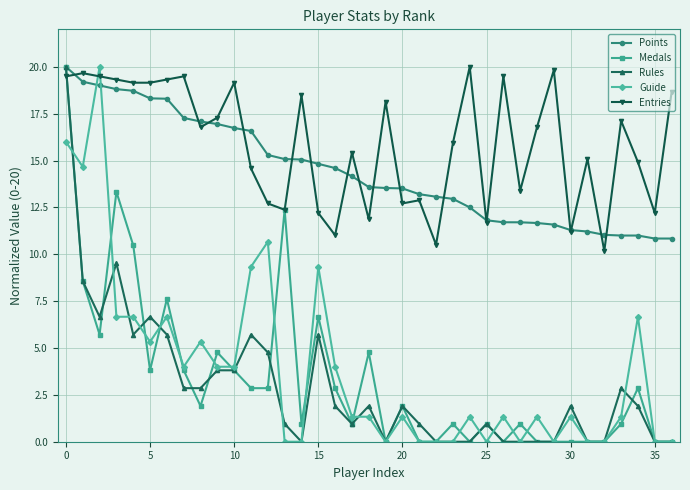

What is the minimum value for Points?

10.8